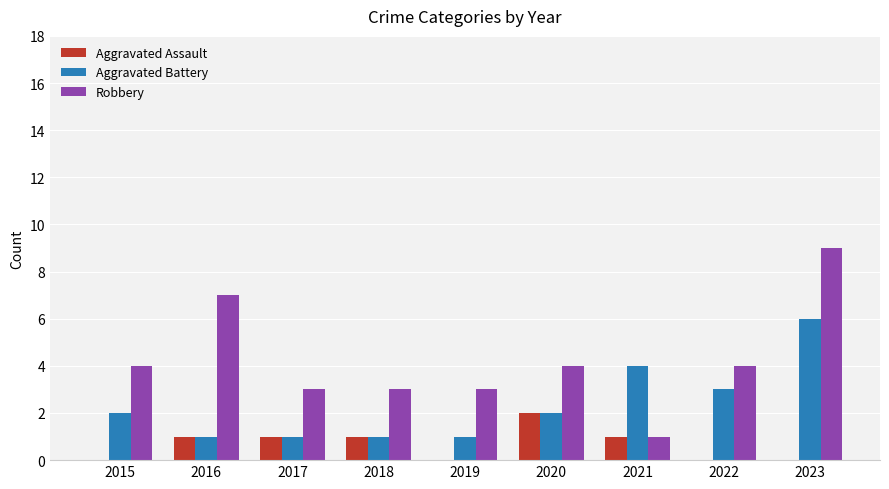

The Robbery series shows 2 at 2020. True or false?

False